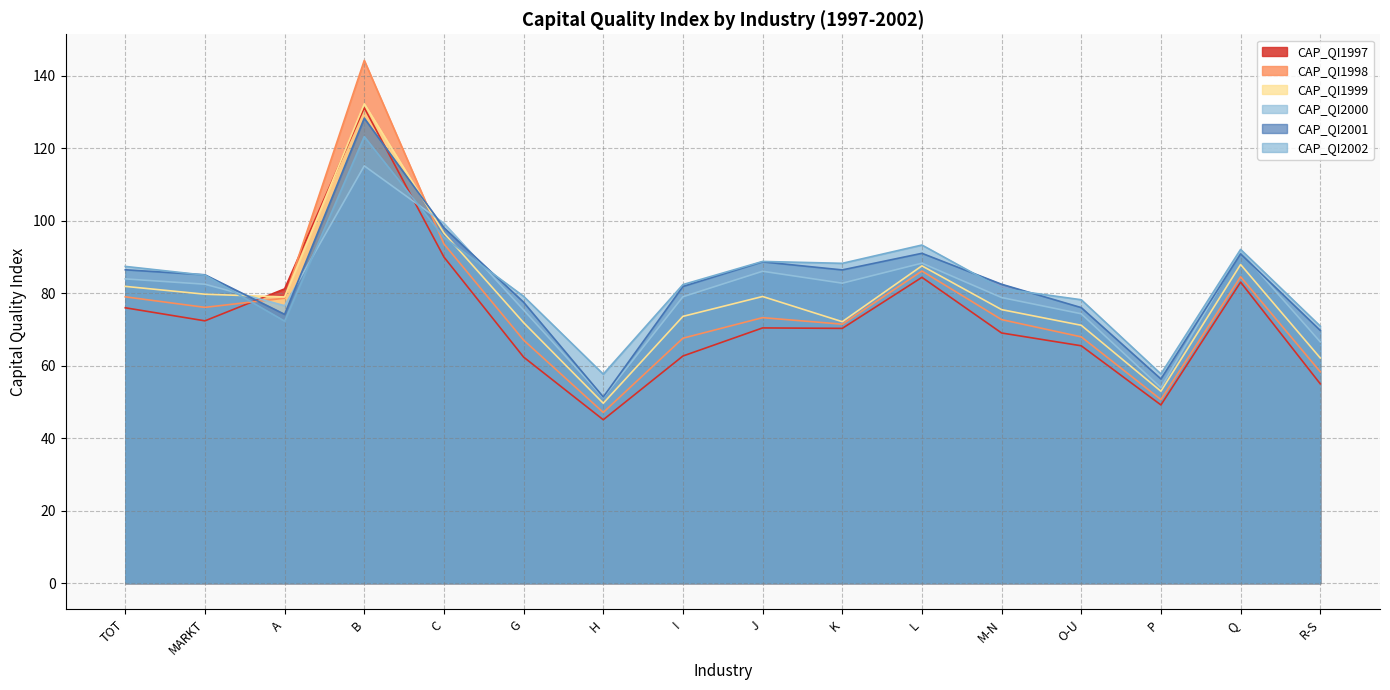

What is the total value across all series at J?

486.5